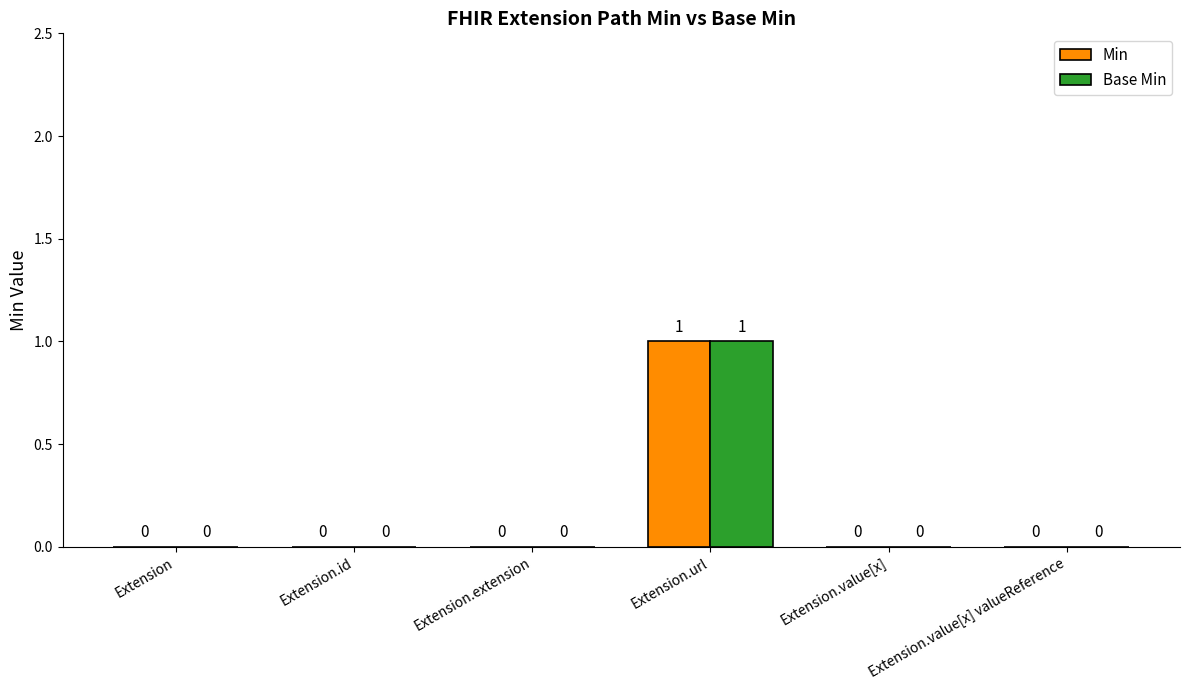

Reading left to right, extract all data points from this chart.

Min: 0	0	0	1	0	0
Base Min: 0	0	0	1	0	0